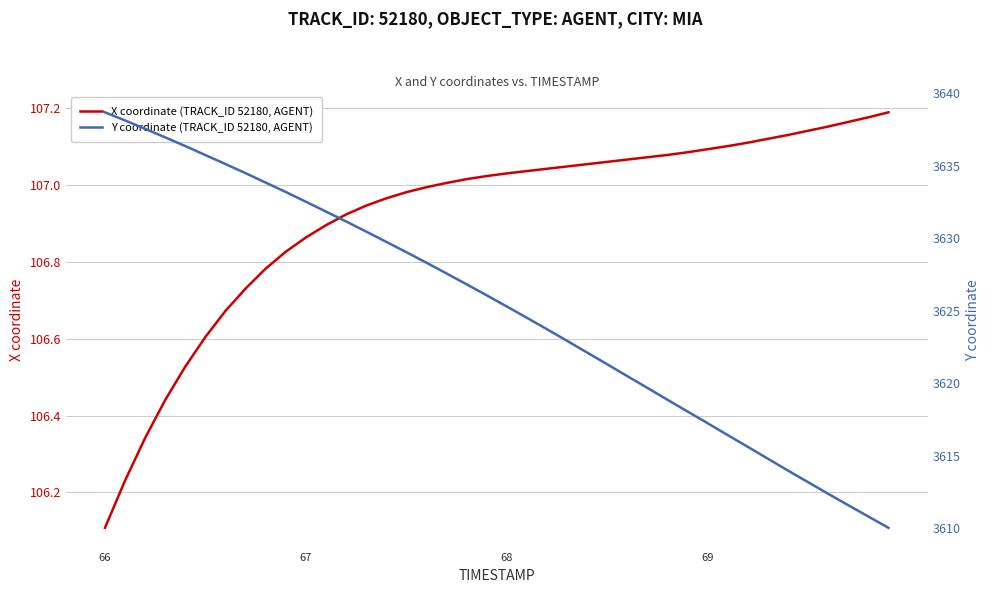

The X coordinate (TRACK_ID 52180, AGENT) series shows 106.1 at 66. True or false?

True